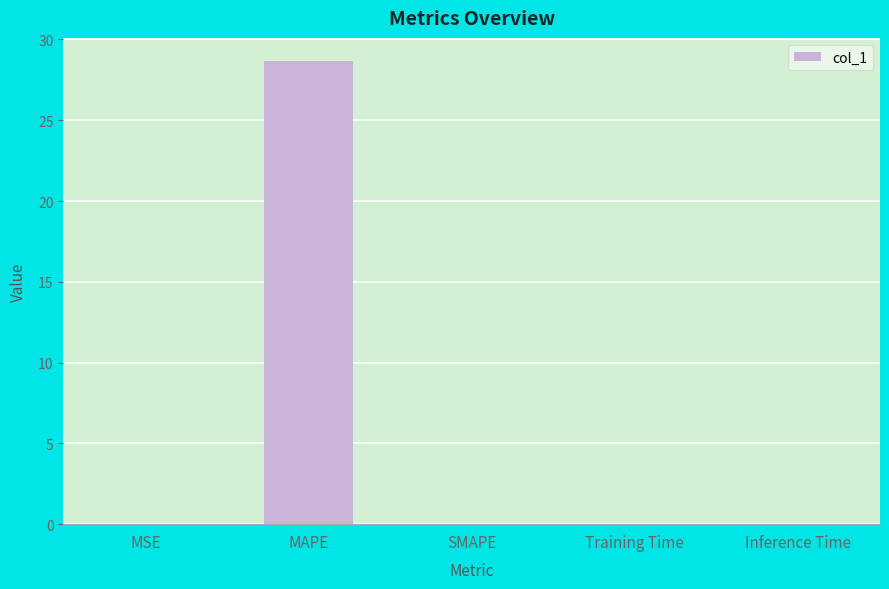

What is the greatest value displayed?

28.7